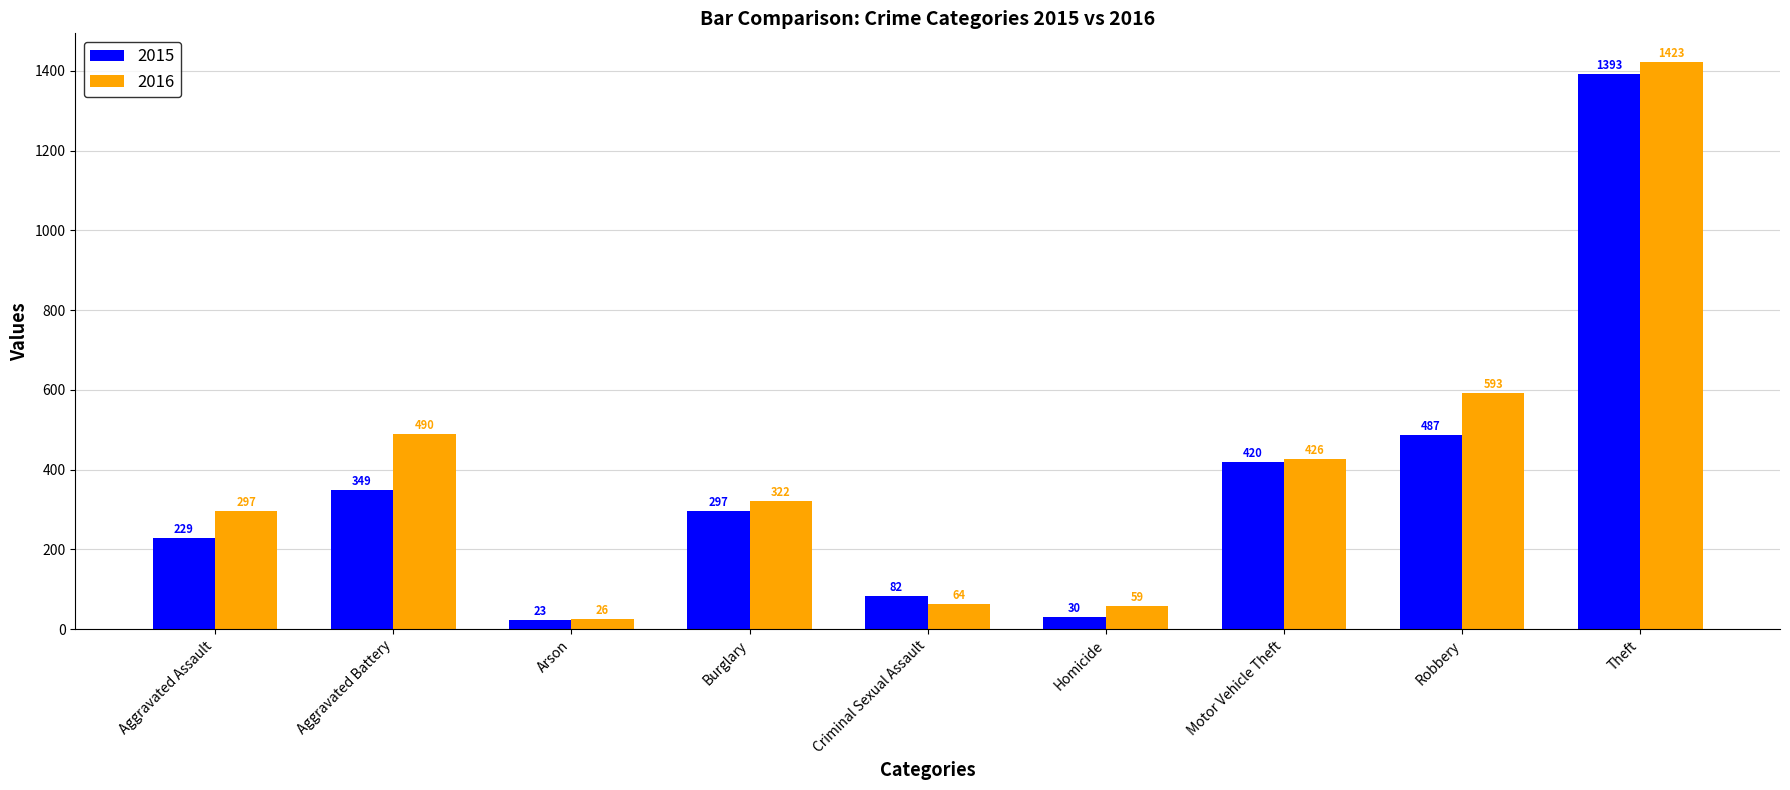

At which category is the sum across all series the highest?

Theft